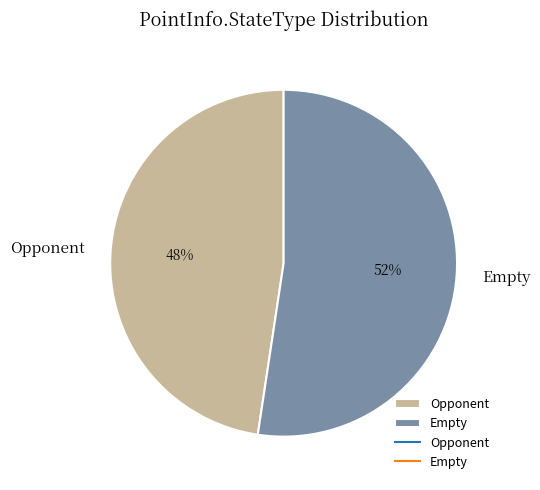

To the nearest percent, what is the combined percentage of Empty and Opponent?

100%